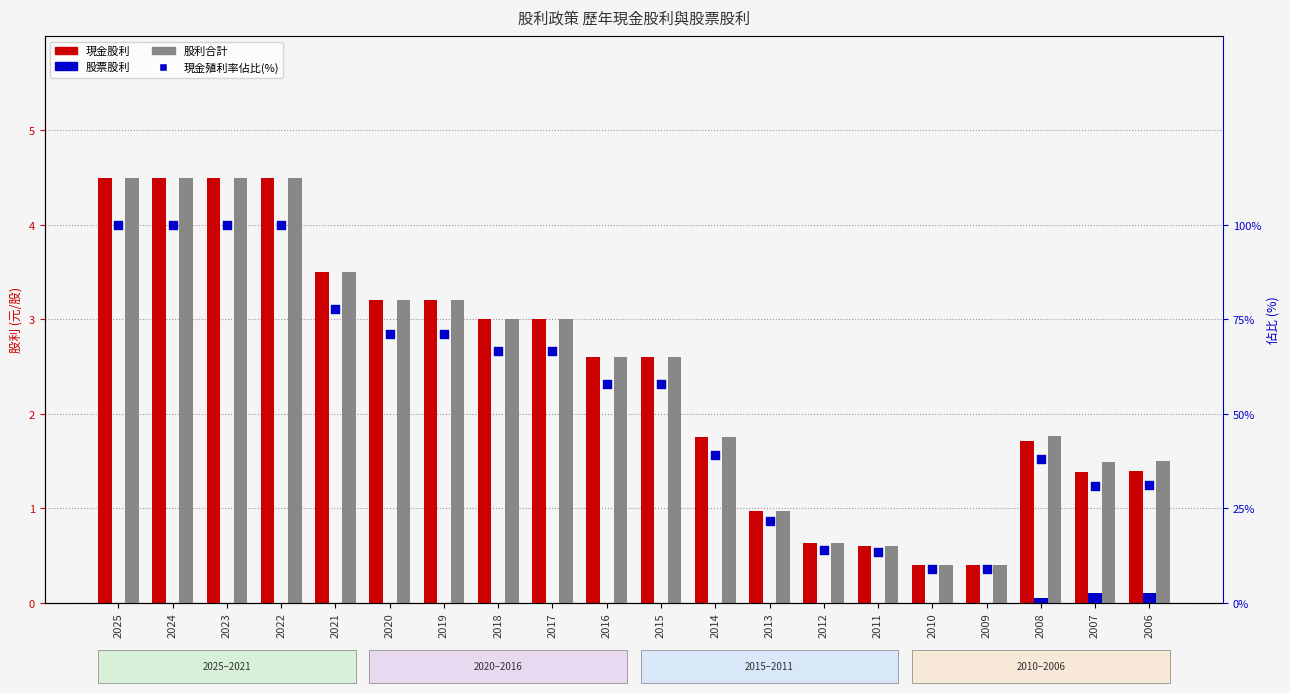

Which series has the largest Y range (max minus min)?

現金殖利率佔比(%)